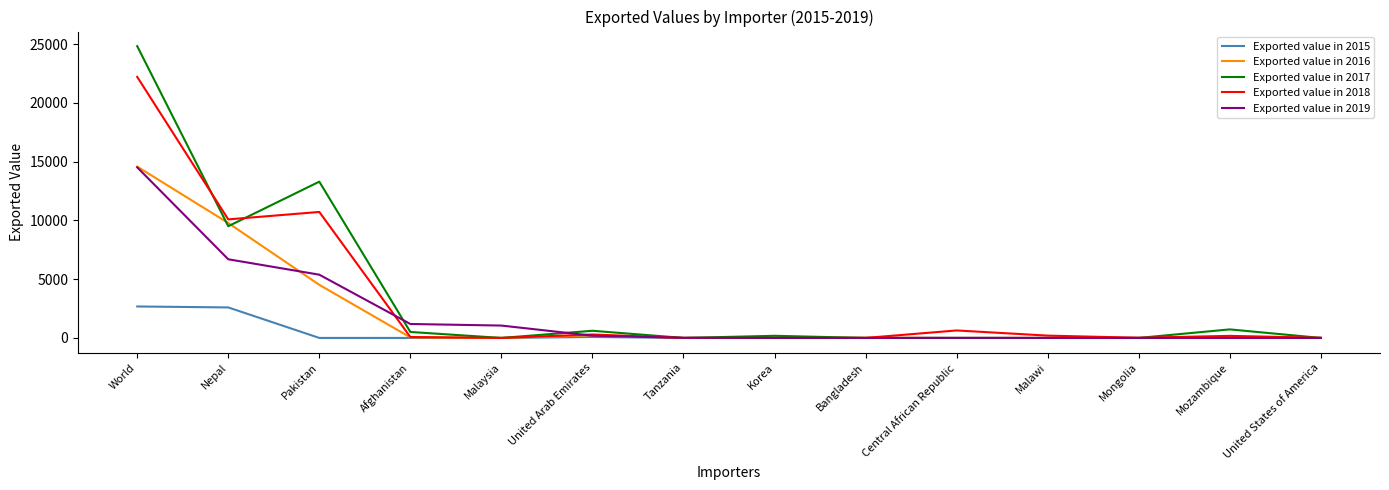

Which series has the widest spread of values?

Exported value in 2017